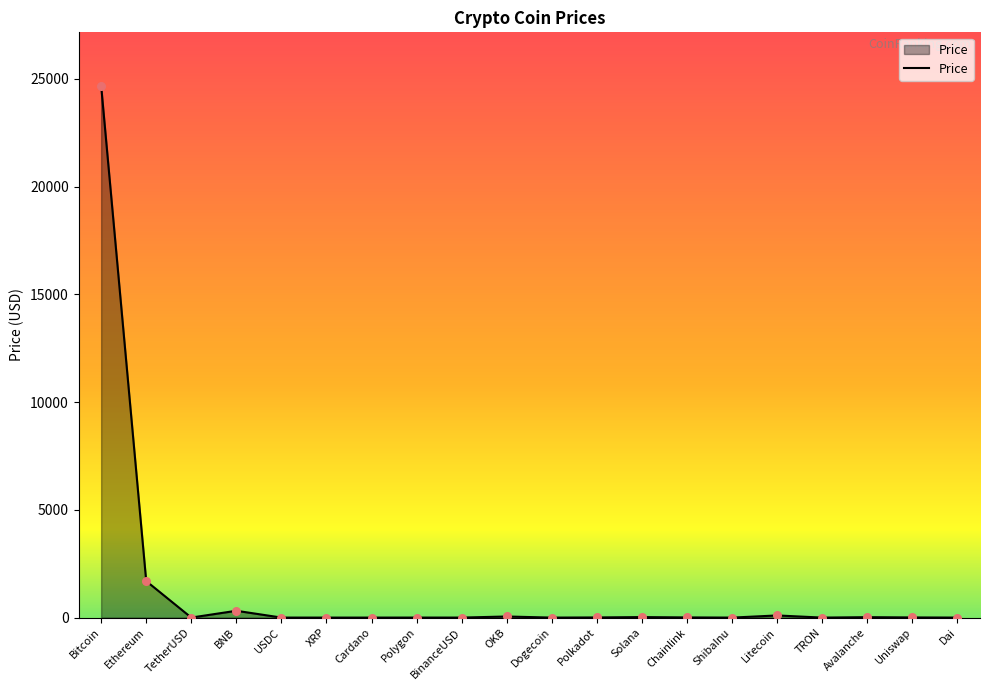

Which has a higher value, BNB or Dogecoin?

BNB